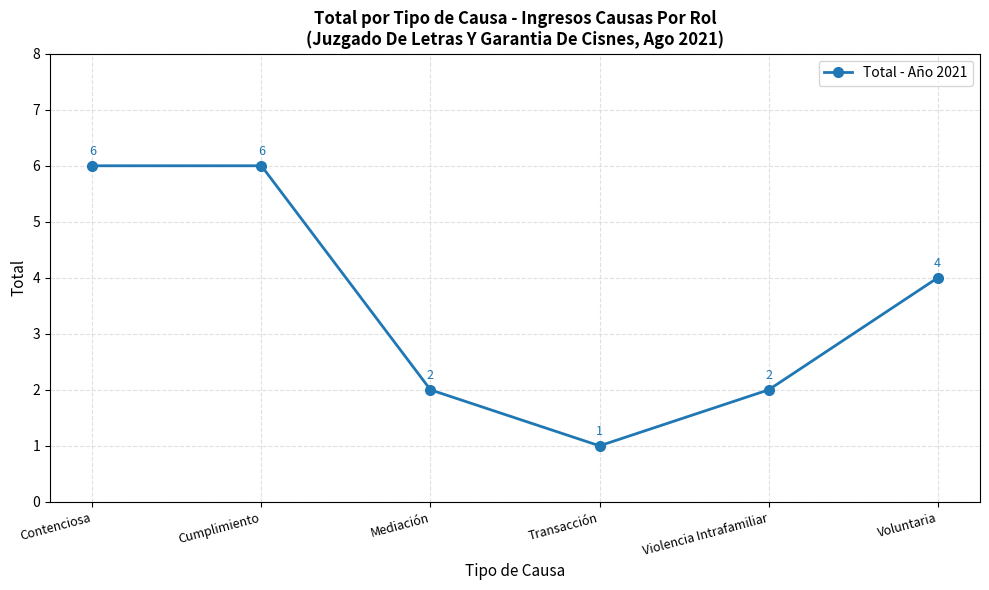

Is it true that the value at Voluntaria is 4?

True